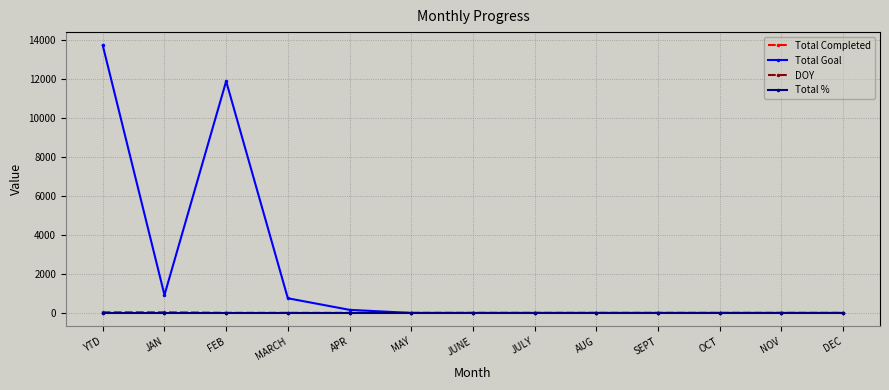

What is the total value across all series at MAY?

1